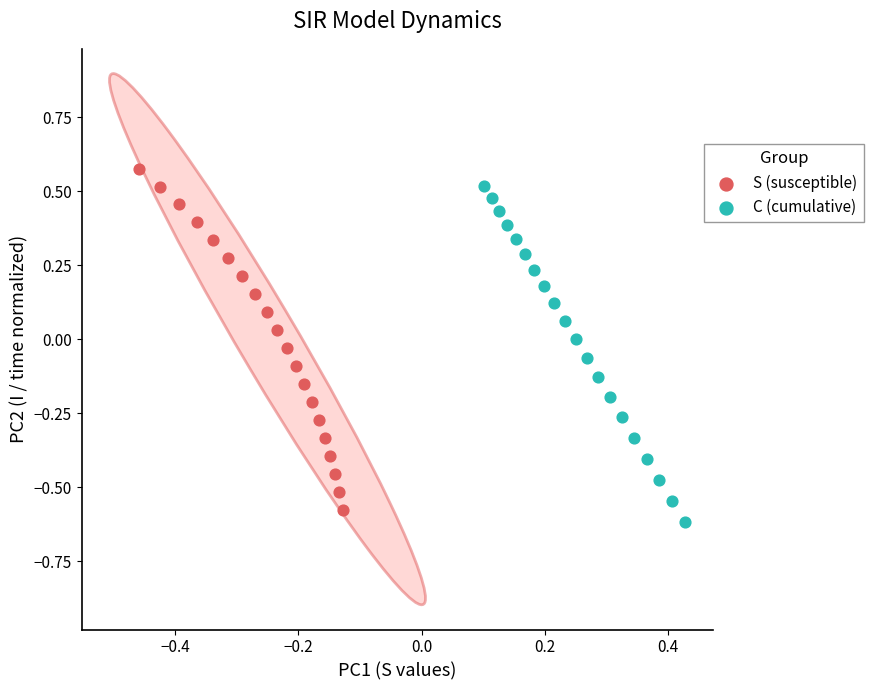

Which series has the widest spread of Y values?

S (susceptible)